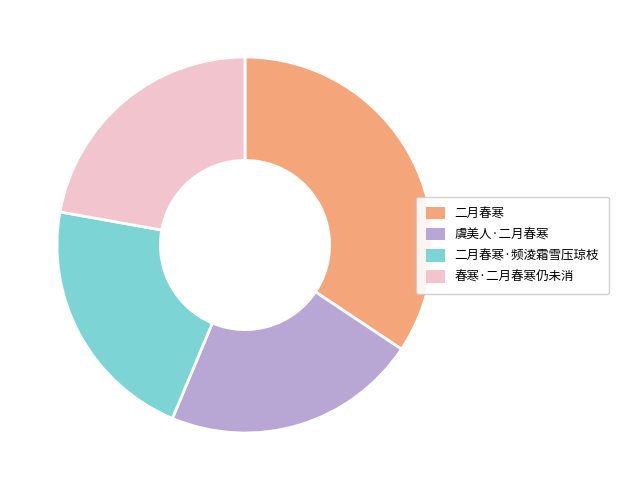

Does any single category account for the majority?

No